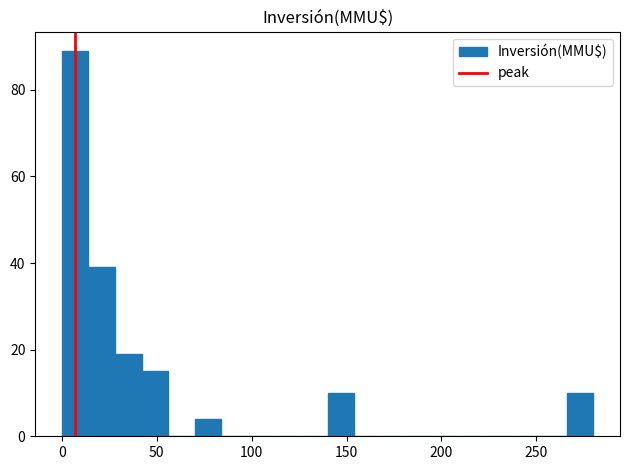

Read against the x-axis, roughly where is the centre of the tallest bar?

5